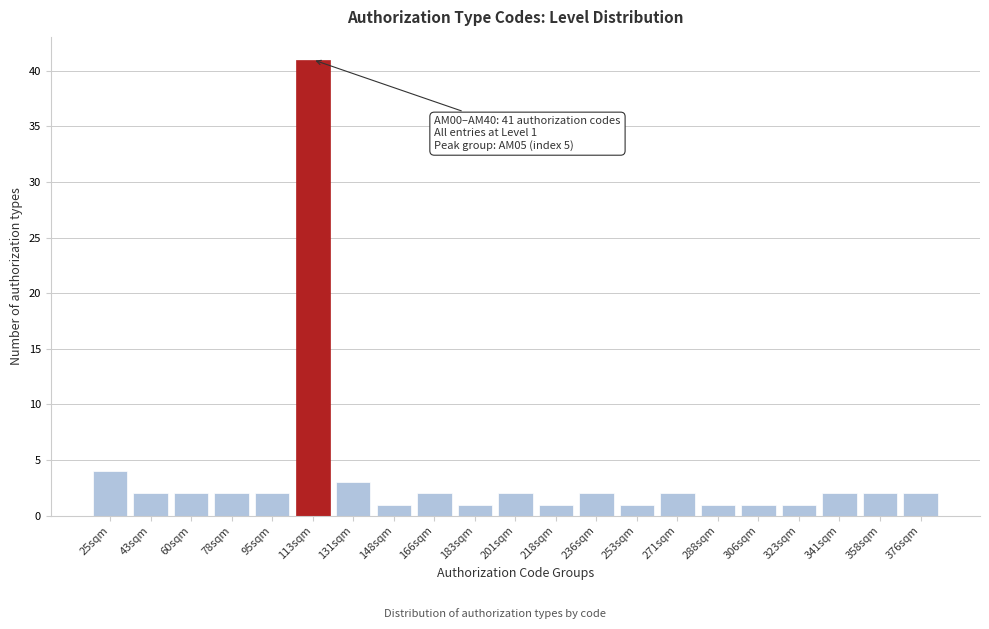

Reading left to right, extract all data points from this chart.

4	2	2	2	2	41	3	1	2	1	2	1	2	1	2	1	1	1	2	2	2